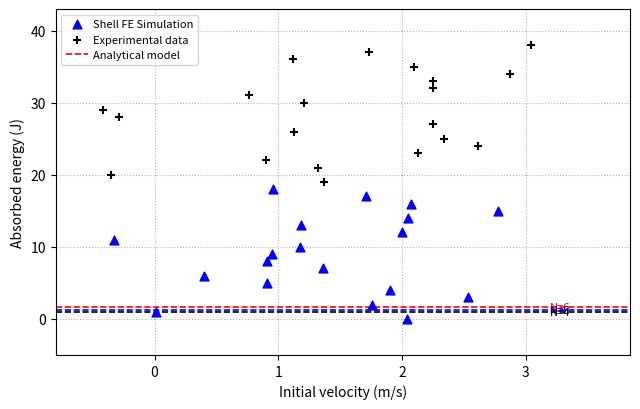

Which series contains the lowest Y value?

Shell FE Simulation